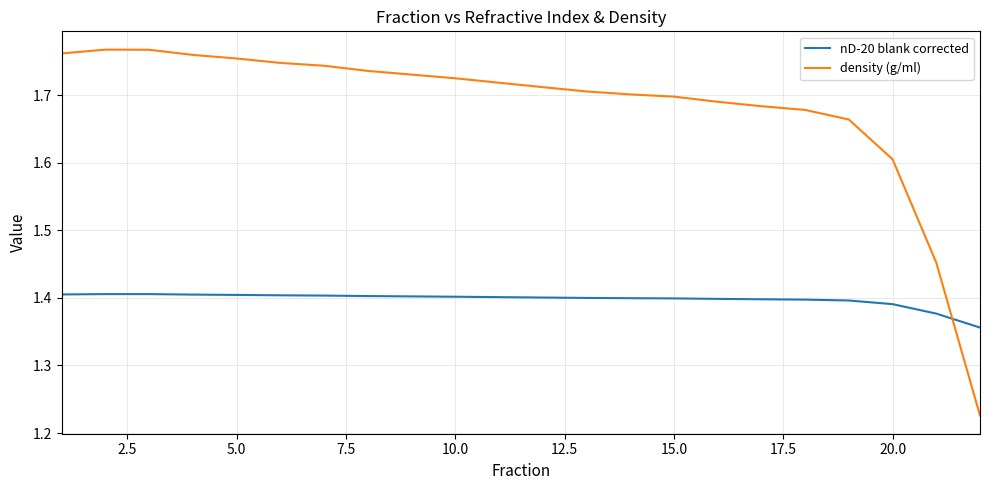

Which series has the largest range (max minus min)?

density (g/ml)